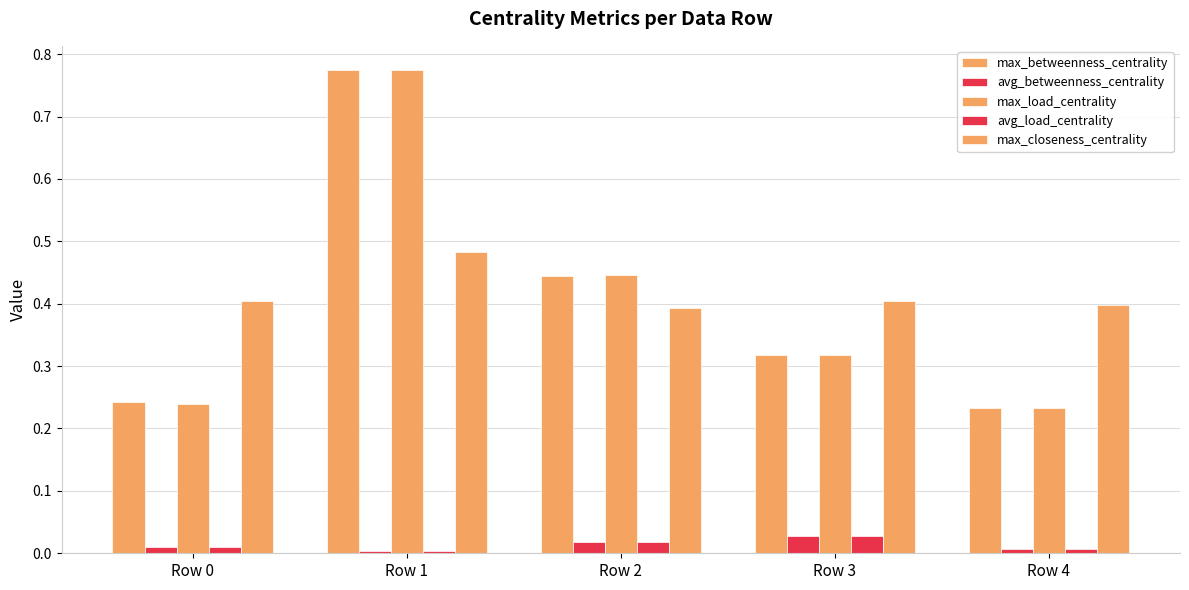

Count the number of categories in the chart.

5